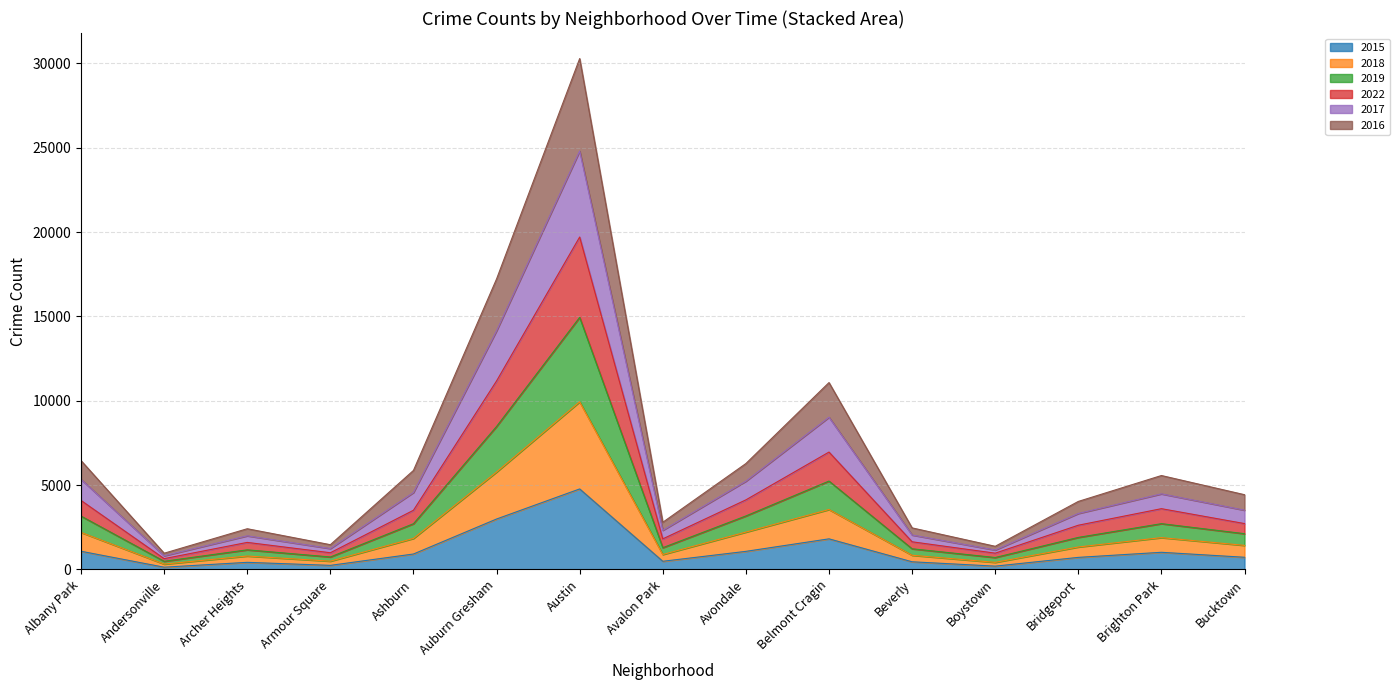

Where is 2018 nearest to the value 7711?

Auburn Gresham